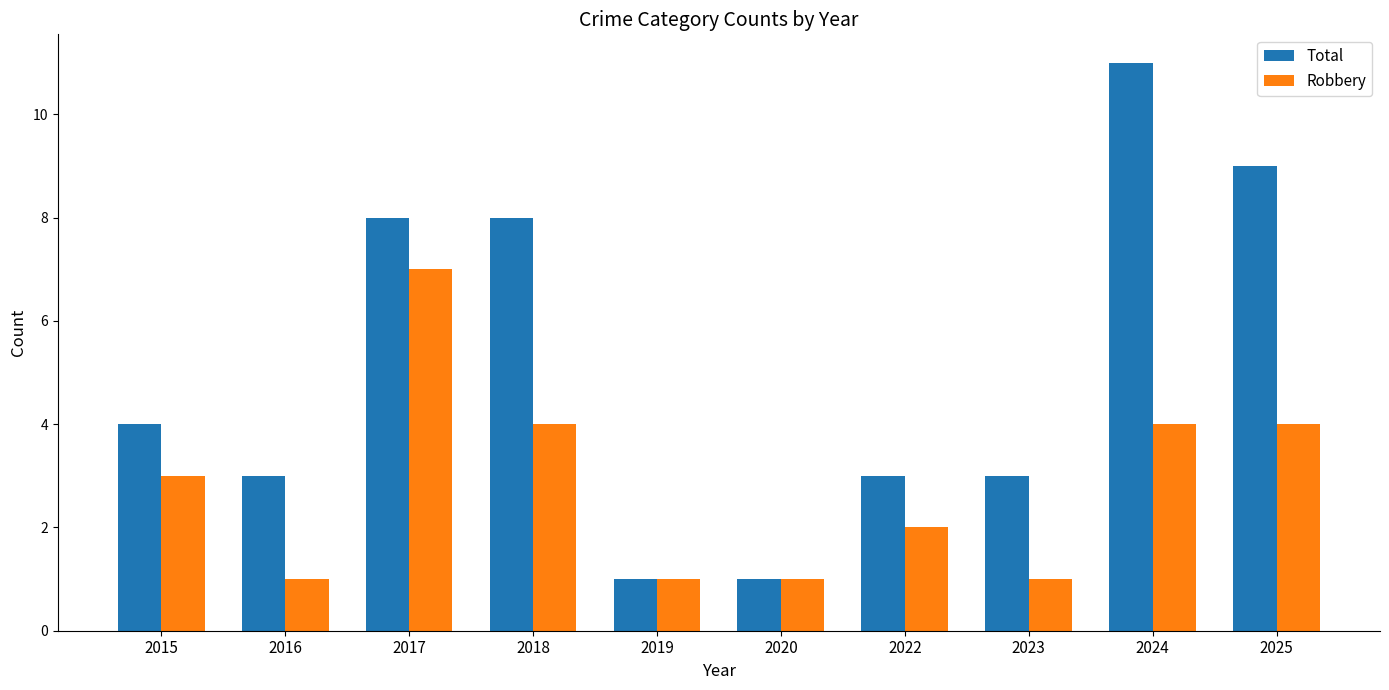

Reading left to right, transcribe all the data shown in this chart.

Total: 4	3	8	8	1	1	3	3	11	9
Robbery: 3	1	7	4	1	1	2	1	4	4